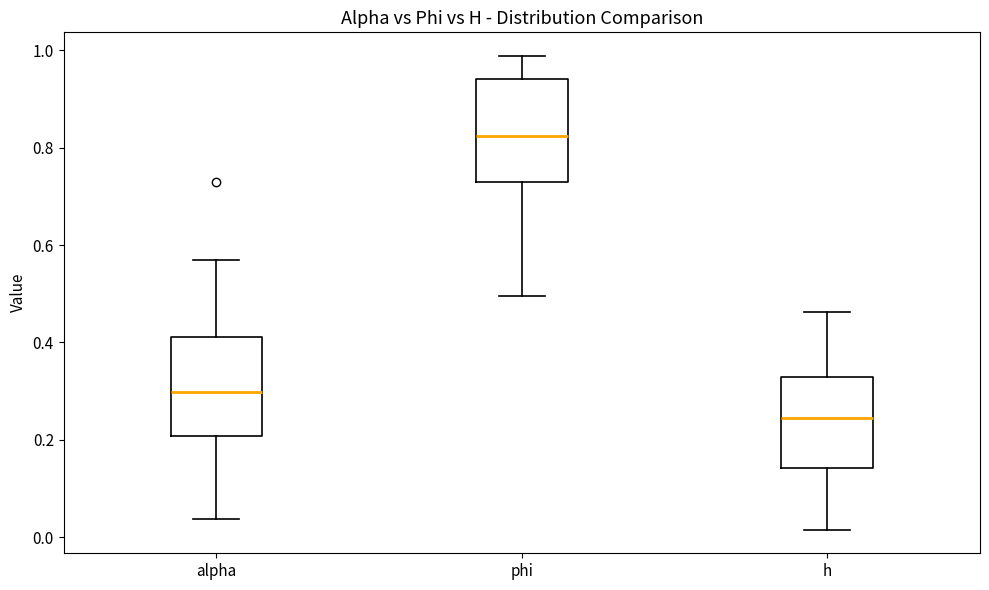

Where is the upper edge of the box for alpha on the y-axis? The values are not printed on the chart, so give them approximately, as read against the axis.

0.42